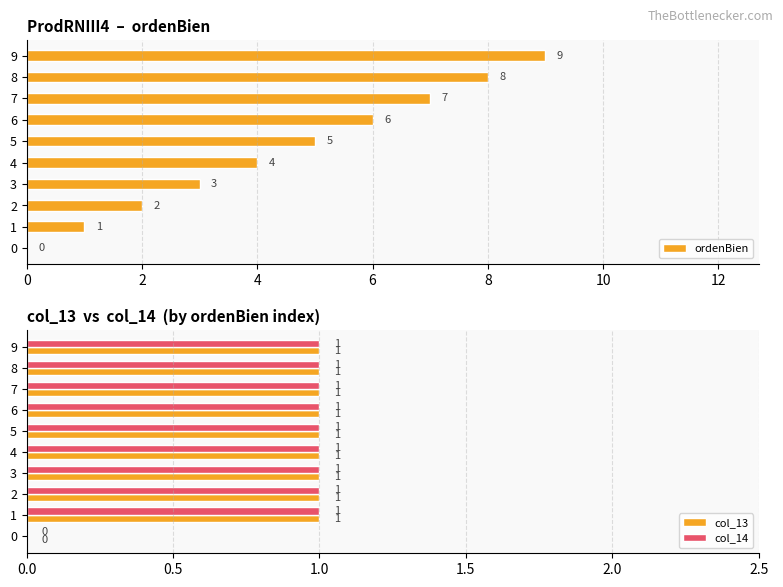

Read the ordenBien value at 8.

8